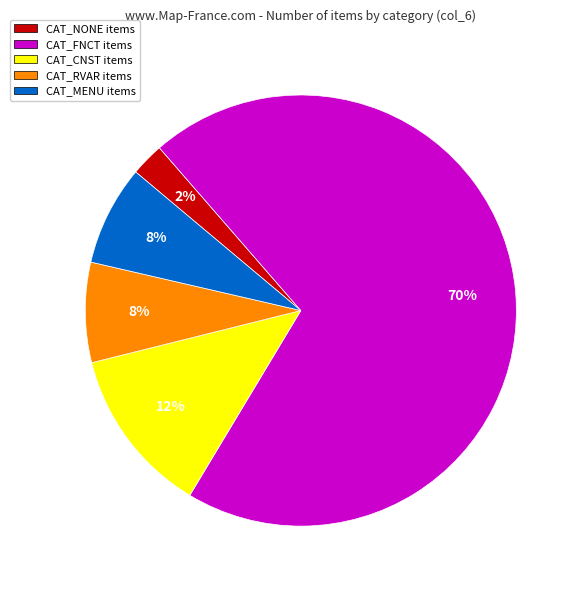

True or false: CAT_RVAR accounts for 1% of the total.

False